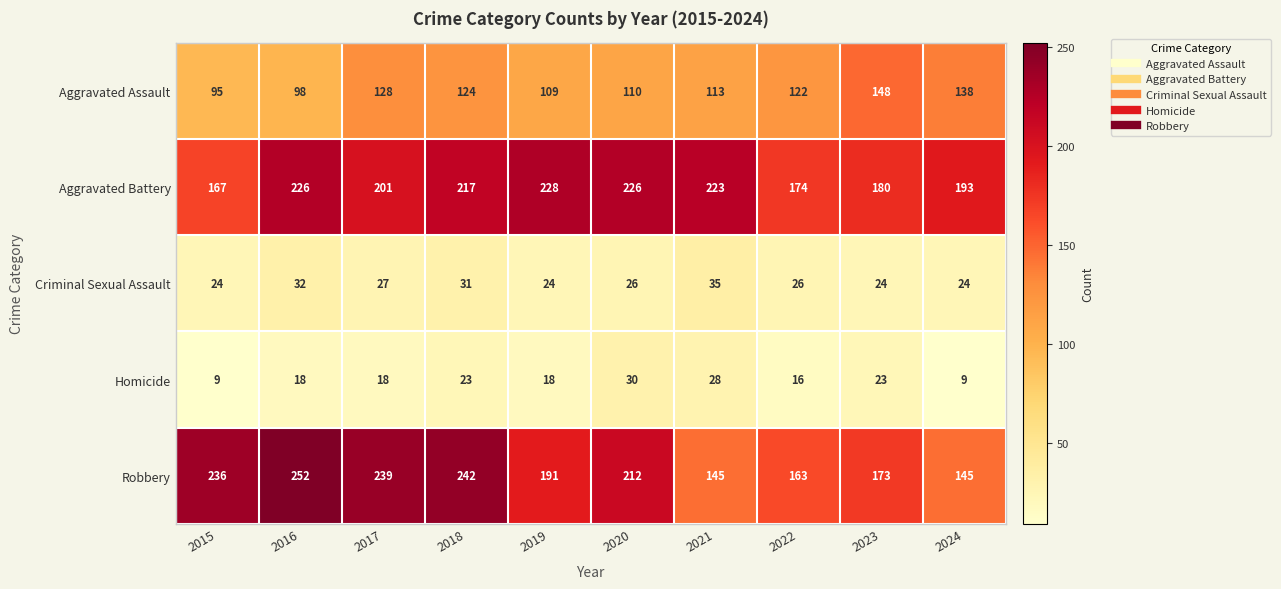

Which series has the widest spread of values?

Robbery